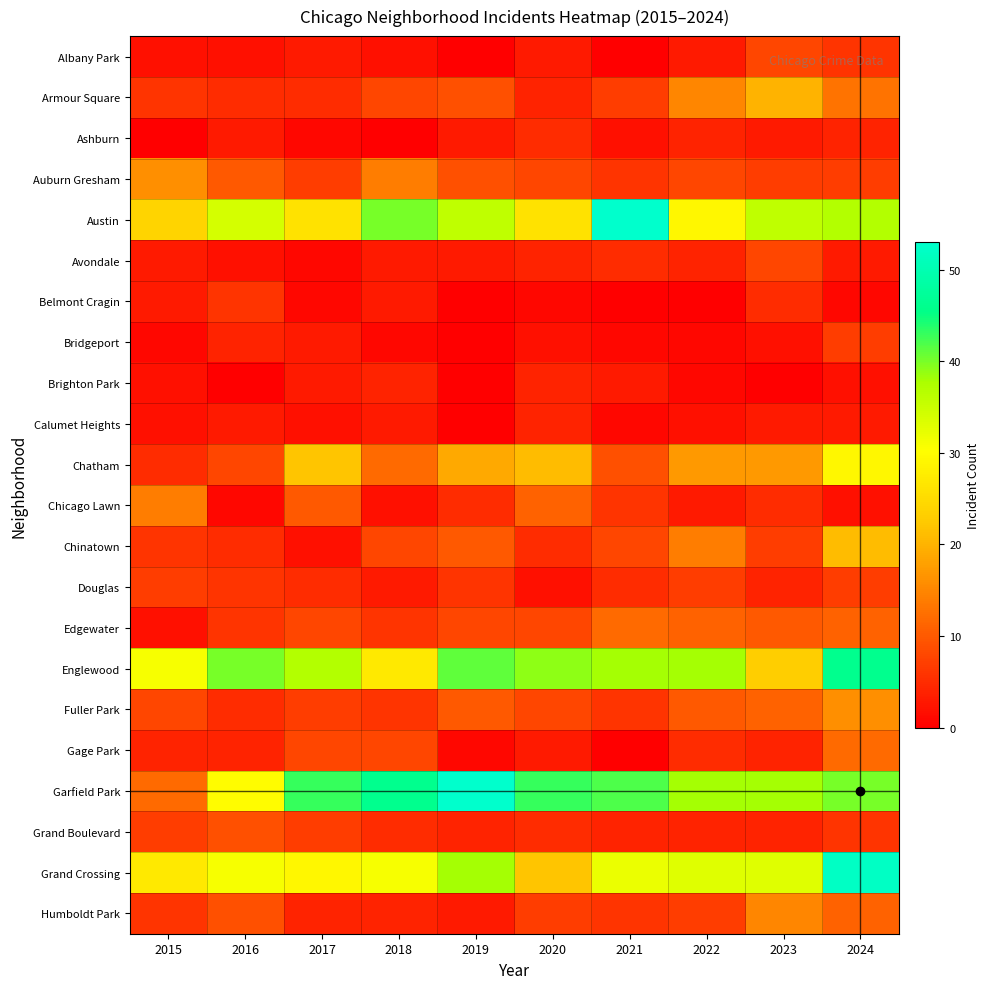

Reading left to right, transcribe all the data shown in this chart.

Albany Park: 2015=2	2016=2	2017=3	2018=2	2019=0	2020=3	2021=0	2022=3	2023=8	2024=6
Armour Square: 2015=6	2016=5	2017=5	2018=8	2019=9	2020=4	2021=7	2022=15	2023=20	2024=13
Ashburn: 2015=0	2016=3	2017=1	2018=0	2019=3	2020=5	2021=2	2022=4	2023=3	2024=4
Auburn Gresham: 2015=16	2016=10	2017=7	2018=14	2019=9	2020=8	2021=6	2022=8	2023=7	2024=7
Austin: 2015=24	2016=34	2017=26	2018=40	2019=36	2020=26	2021=53	2022=29	2023=36	2024=37
Avondale: 2015=3	2016=2	2017=1	2018=3	2019=3	2020=4	2021=5	2022=4	2023=8	2024=3
Belmont Cragin: 2015=3	2016=6	2017=1	2018=3	2019=0	2020=1	2021=0	2022=0	2023=5	2024=1
Bridgeport: 2015=1	2016=4	2017=3	2018=1	2019=0	2020=2	2021=1	2022=1	2023=2	2024=7
Brighton Park: 2015=2	2016=0	2017=3	2018=4	2019=0	2020=4	2021=3	2022=1	2023=0	2024=2
Calumet Heights: 2015=2	2016=3	2017=2	2018=3	2019=0	2020=4	2021=1	2022=2	2023=3	2024=3
Chatham: 2015=5	2016=8	2017=22	2018=12	2019=19	2020=21	2021=9	2022=17	2023=17	2024=29
Chicago Lawn: 2015=14	2016=1	2017=10	2018=2	2019=5	2020=11	2021=6	2022=3	2023=5	2024=2
Chinatown: 2015=6	2016=5	2017=2	2018=8	2019=10	2020=5	2021=8	2022=14	2023=7	2024=21
Douglas: 2015=7	2016=6	2017=5	2018=3	2019=6	2020=2	2021=5	2022=7	2023=4	2024=7
Edgewater: 2015=2	2016=6	2017=8	2018=6	2019=8	2020=8	2021=12	2022=11	2023=10	2024=11
Englewood: 2015=31	2016=40	2017=37	2018=27	2019=41	2020=39	2021=38	2022=38	2023=23	2024=46
Fuller Park: 2015=8	2016=5	2017=7	2018=6	2019=10	2020=8	2021=6	2022=10	2023=11	2024=16
Gage Park: 2015=4	2016=4	2017=8	2018=8	2019=1	2020=3	2021=0	2022=5	2023=4	2024=12
Garfield Park: 2015=12	2016=30	2017=43	2018=46	2019=53	2020=43	2021=42	2022=38	2023=38	2024=40
Grand Boulevard: 2015=7	2016=9	2017=7	2018=5	2019=4	2020=5	2021=4	2022=4	2023=4	2024=6
Grand Crossing: 2015=27	2016=31	2017=29	2018=31	2019=38	2020=22	2021=32	2022=33	2023=33	2024=52
Humboldt Park: 2015=6	2016=9	2017=4	2018=4	2019=3	2020=7	2021=6	2022=7	2023=15	2024=11